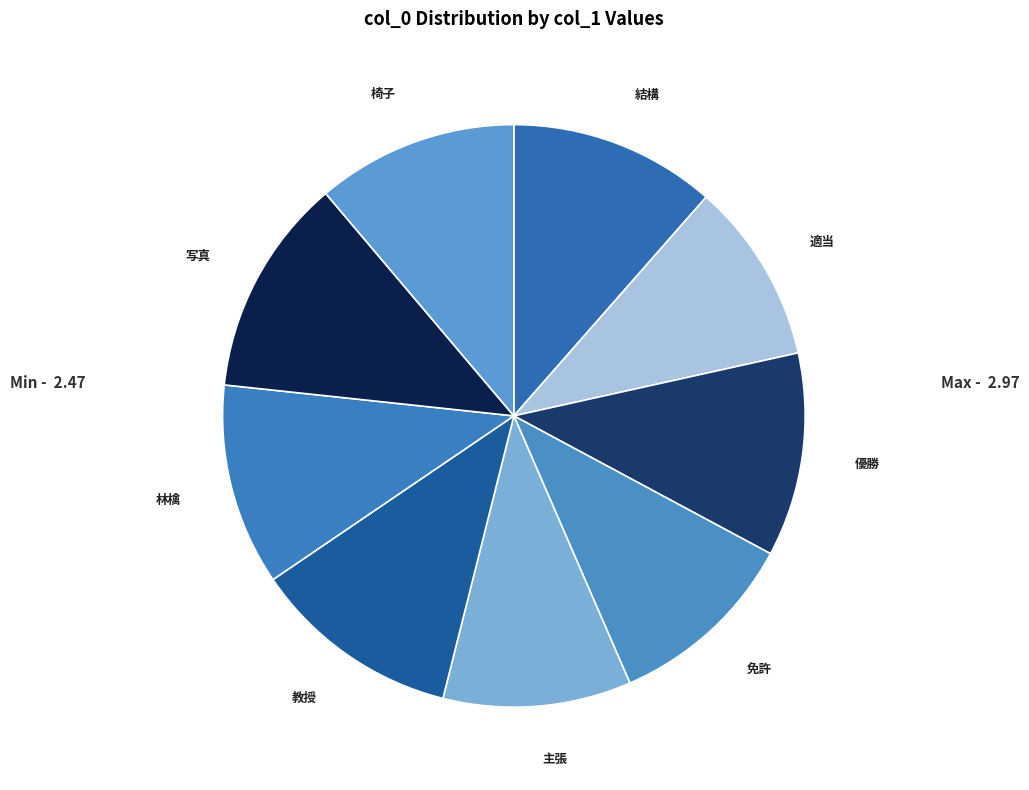

Which has a higher value, 写真 or 結構?

写真